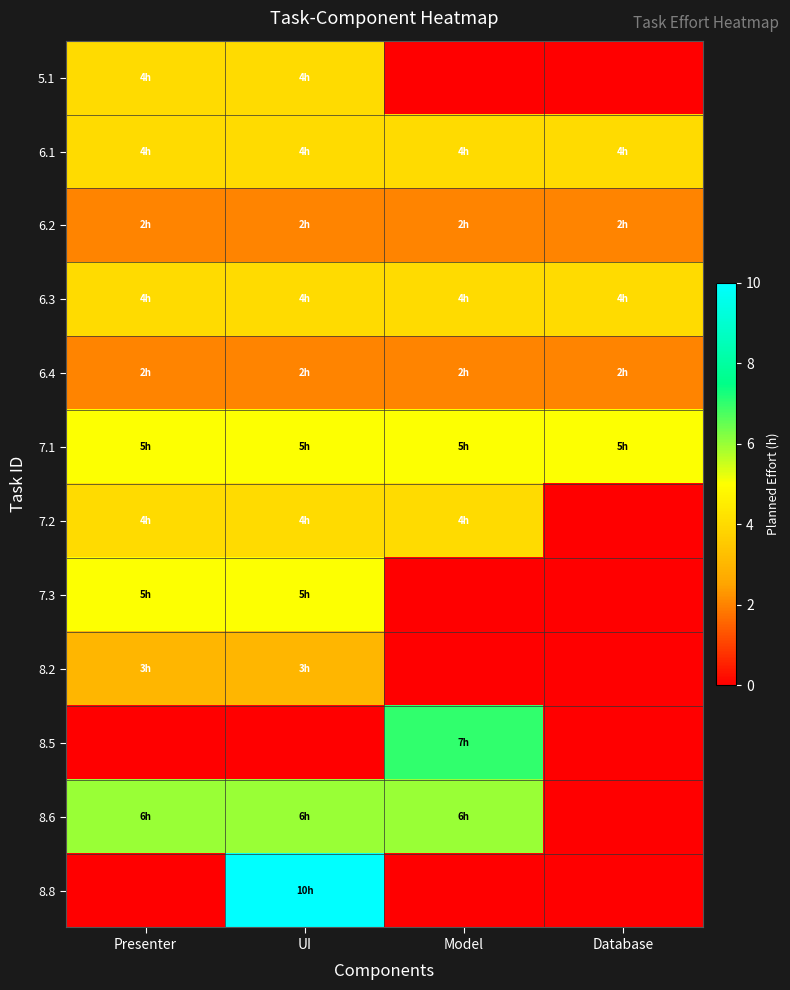

What is the greatest value displayed?

10